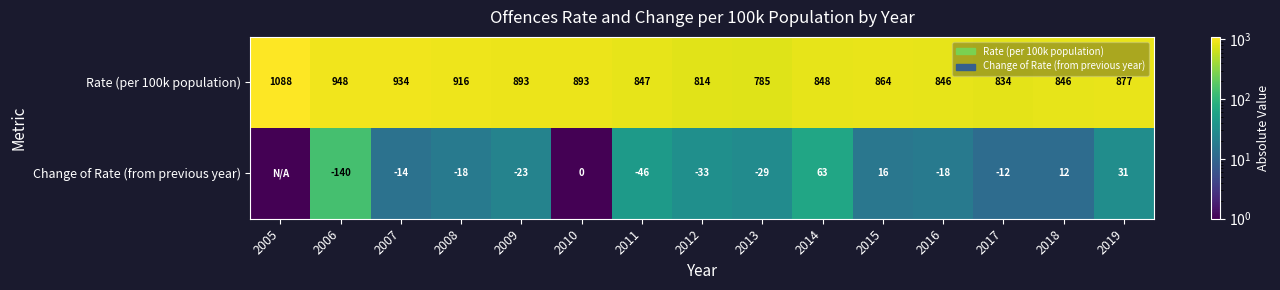

What is the sum of all Change of Rate (from previous year) values?

455.0